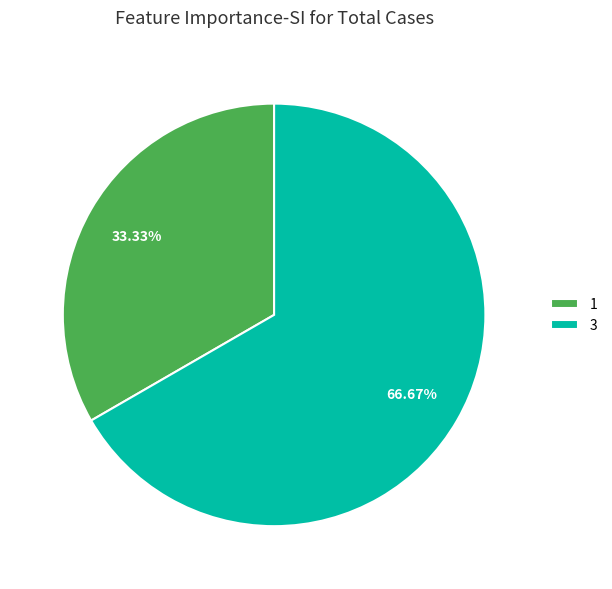

Is the sum of 1 and 3 greater than half?

Yes